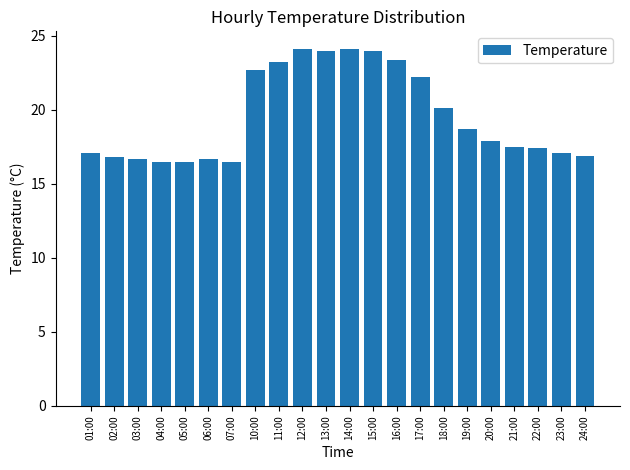

How many categories are shown in the chart?

22